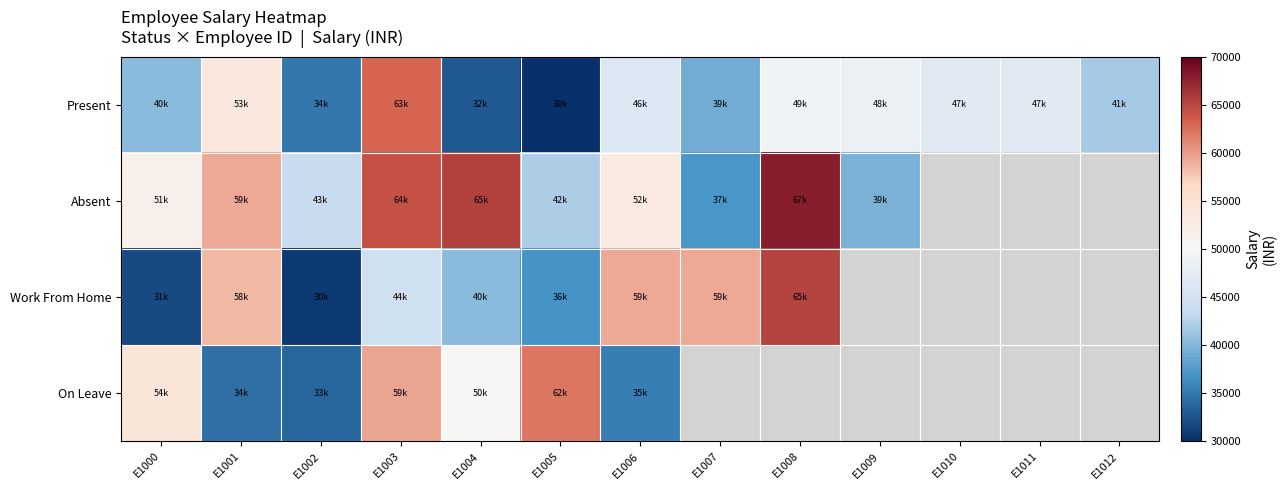

At which category is the sum across all series the highest?

E1003